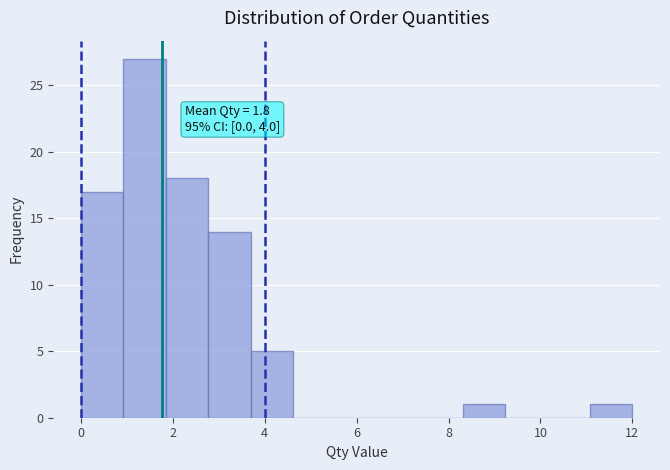

Which range on the x-axis has the tallest bar?

1.0 to 1.8